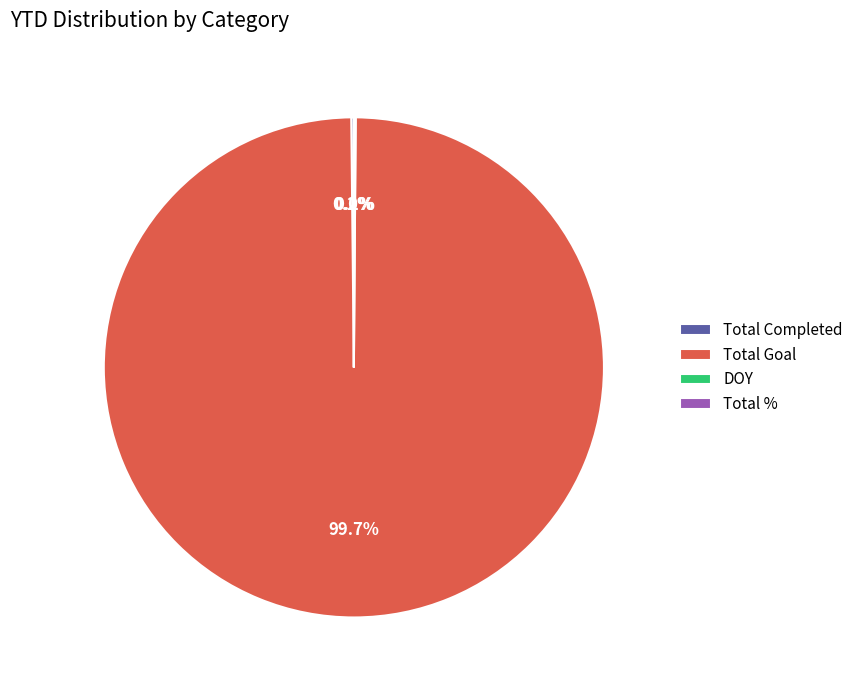

Is there a majority slice in this chart?

Yes